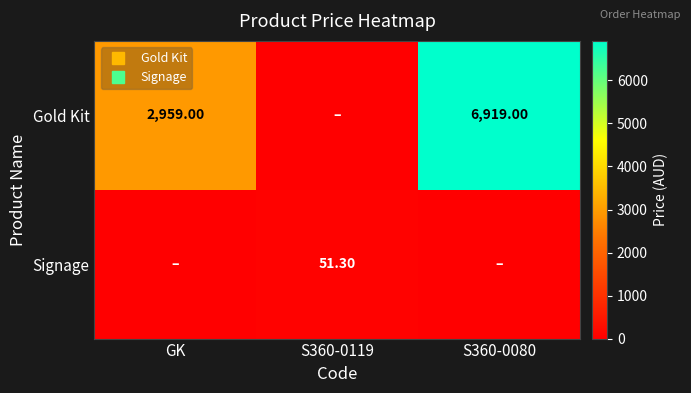

List the labels in order of Signage value, smallest first.

GK, S360-0080, S360-0119